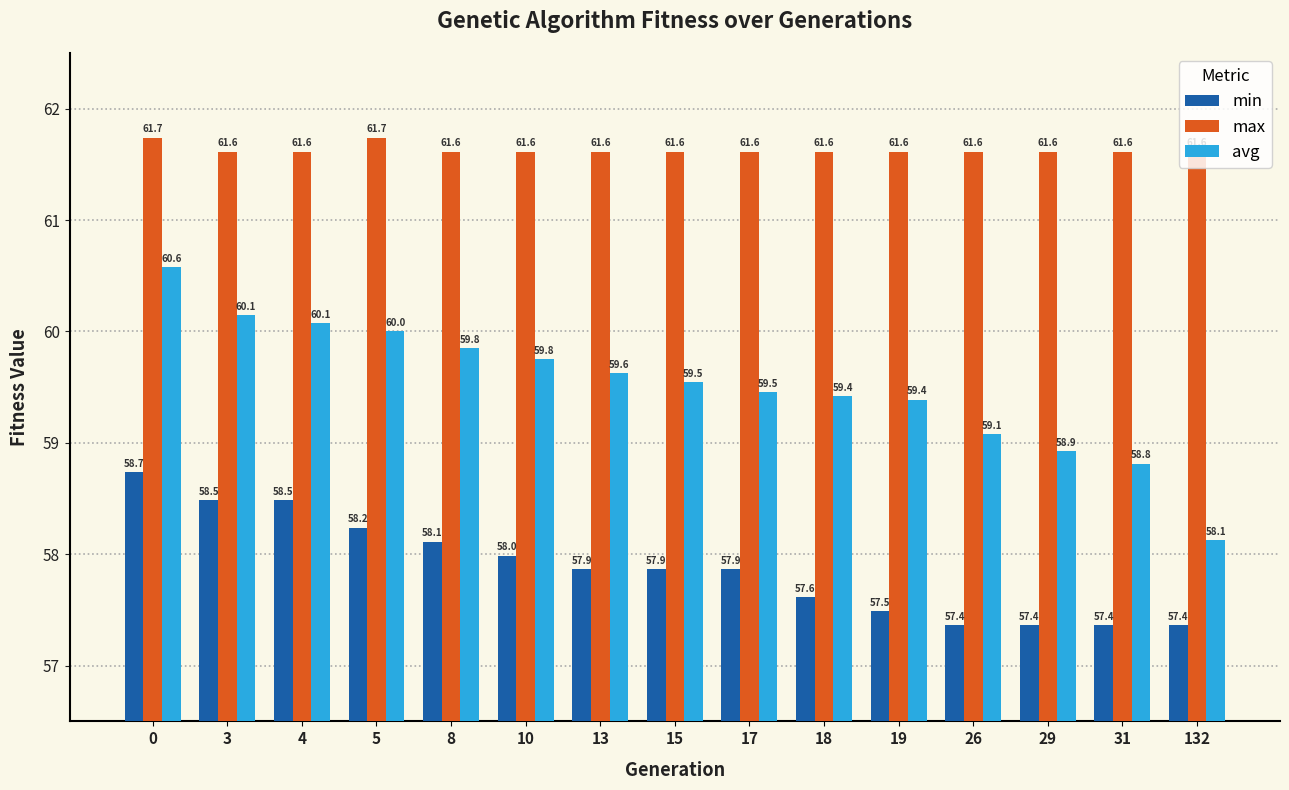

What is the value of the max bar at the 1st from the left?

61.7